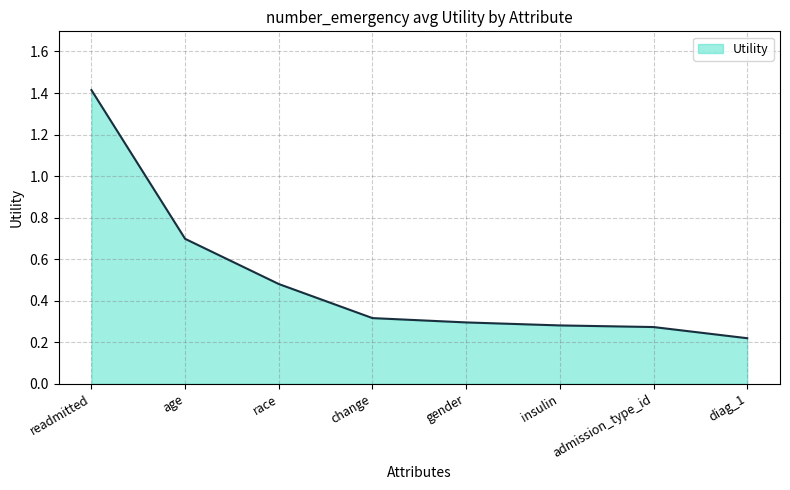

What position from the left is readmitted?

1